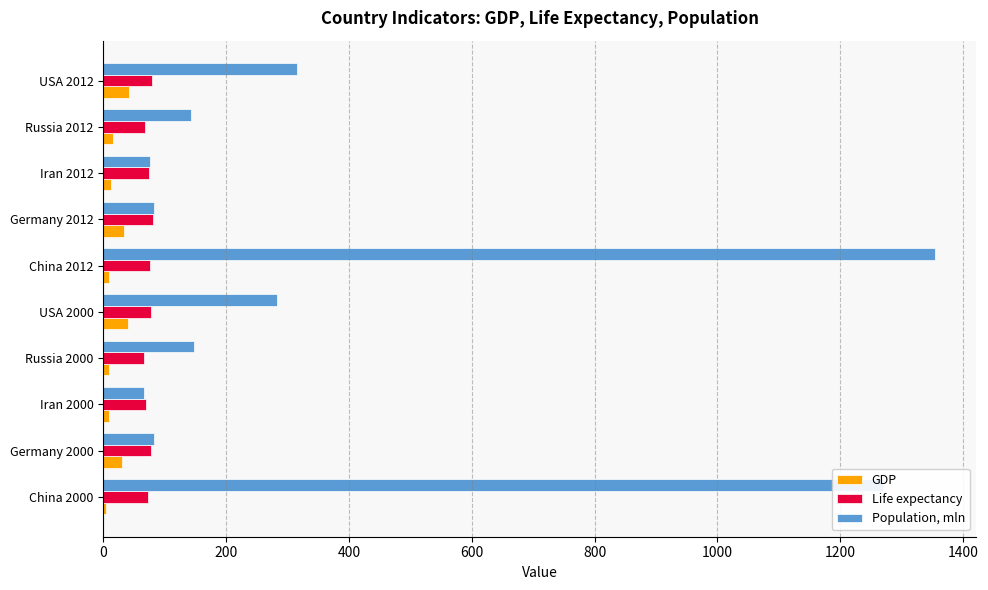

What value does the Population, mln series have at USA 2000?

282.5